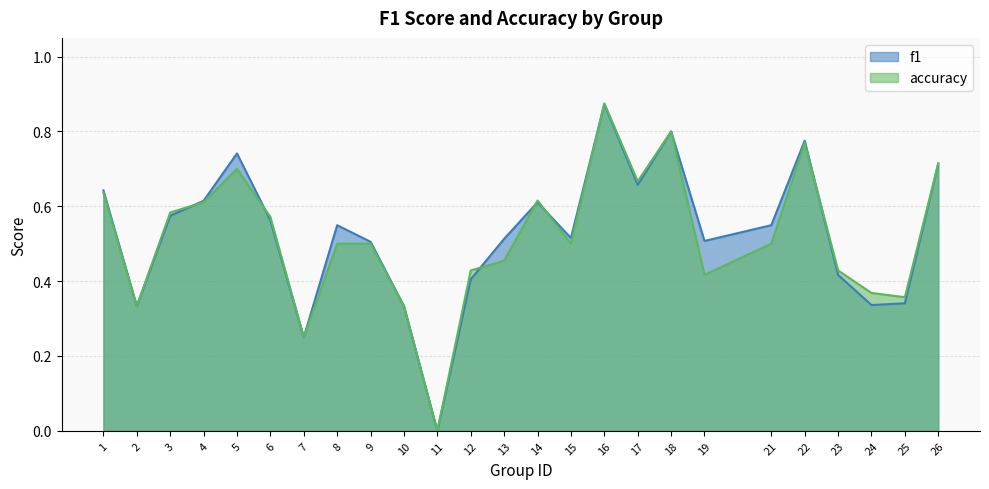

True or false: accuracy has a value of 1.3 at 18.

False